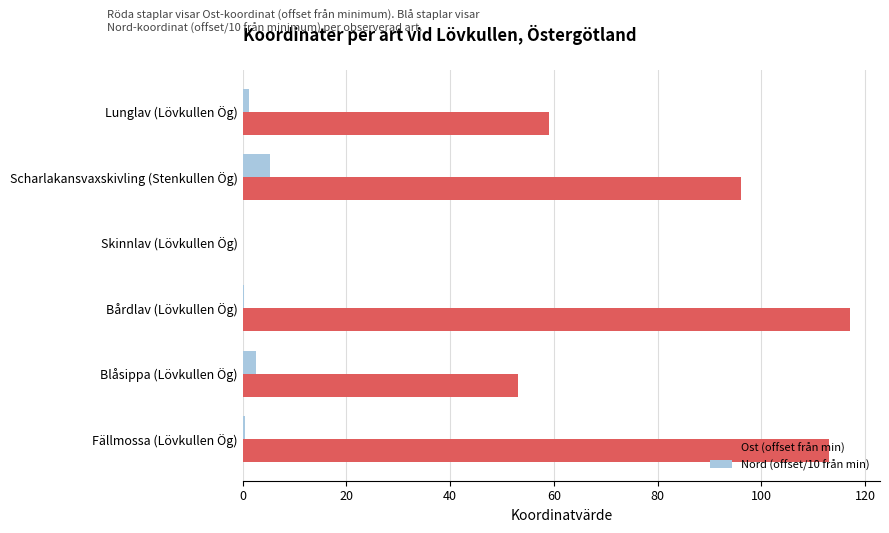

What is the maximum value shown in the chart?

117.0